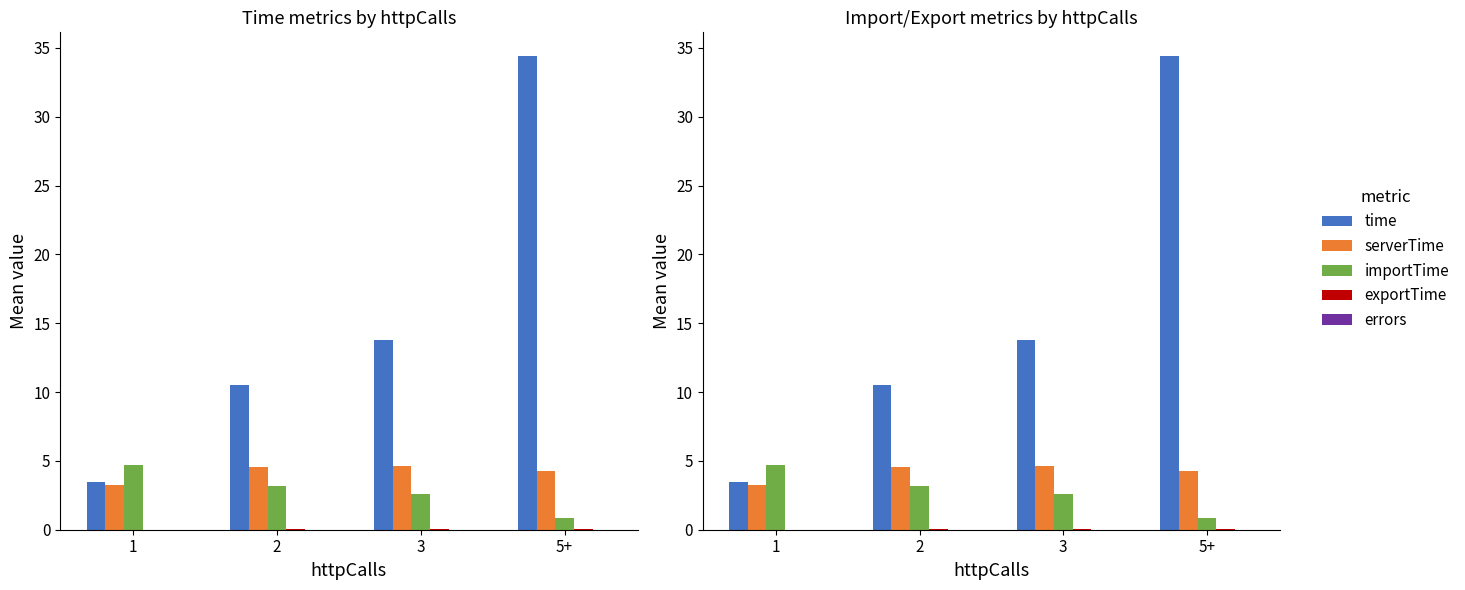

Where is errors nearest to the value 0?

1